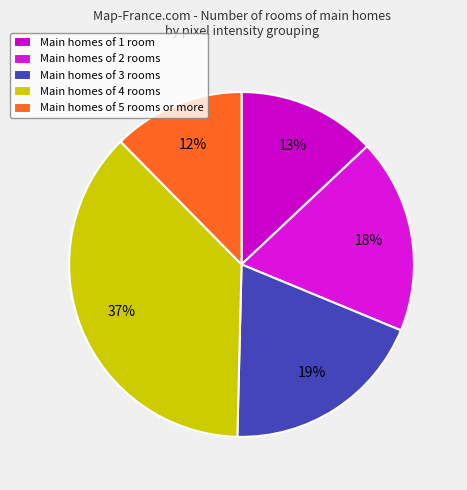

How many segments does this pie chart have?

5